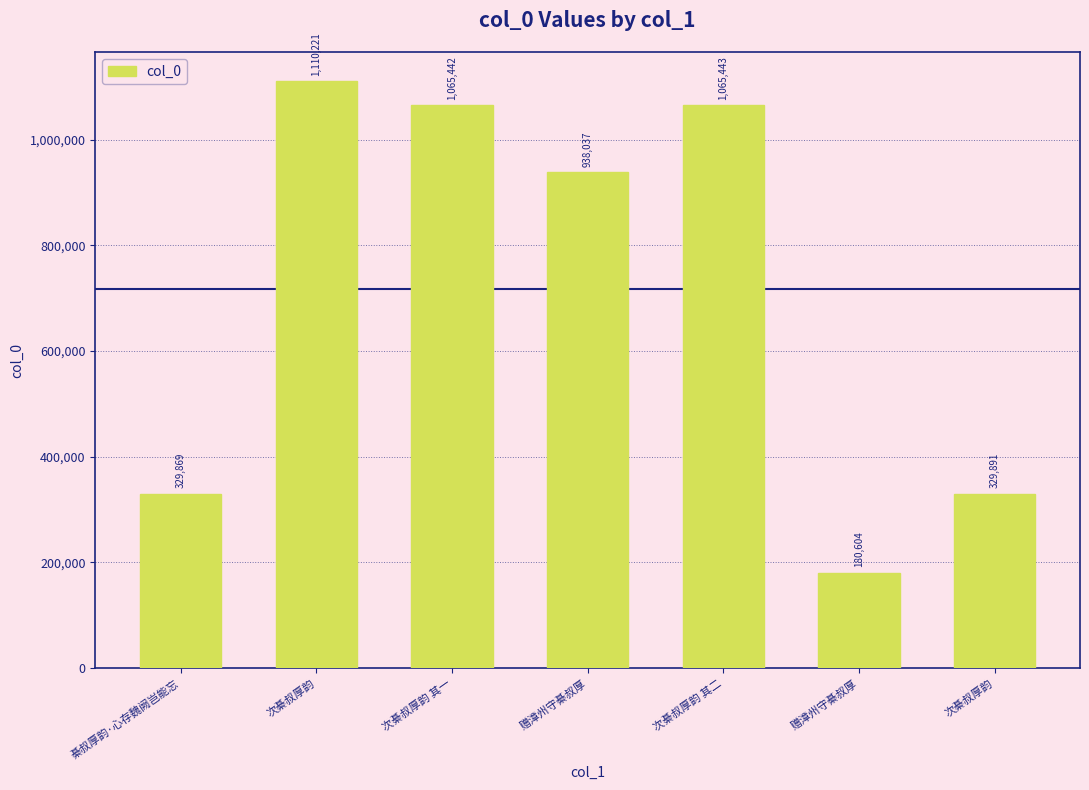

What is the label of the 7th bar from the right?

綦叔厚韵·心存魏阙岂能忘